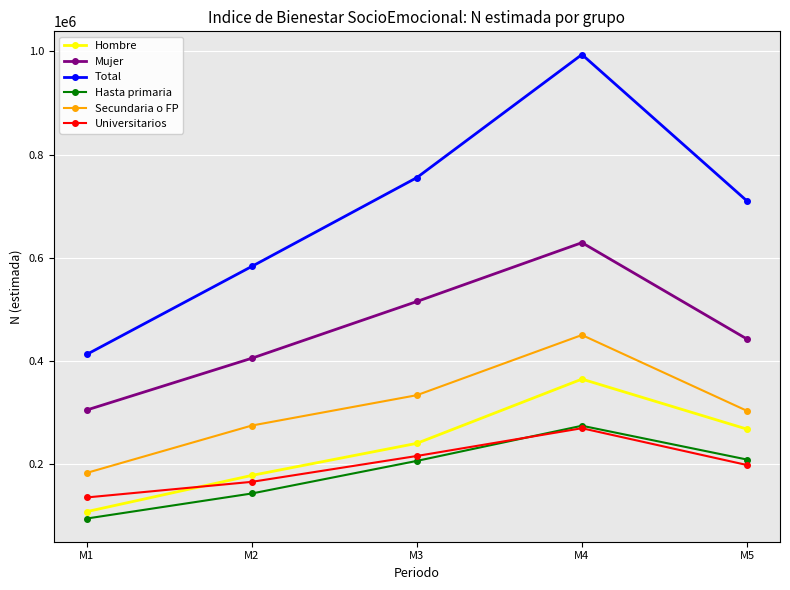

True or false: Secundaria o FP and Hasta primaria intersect in this chart.

False